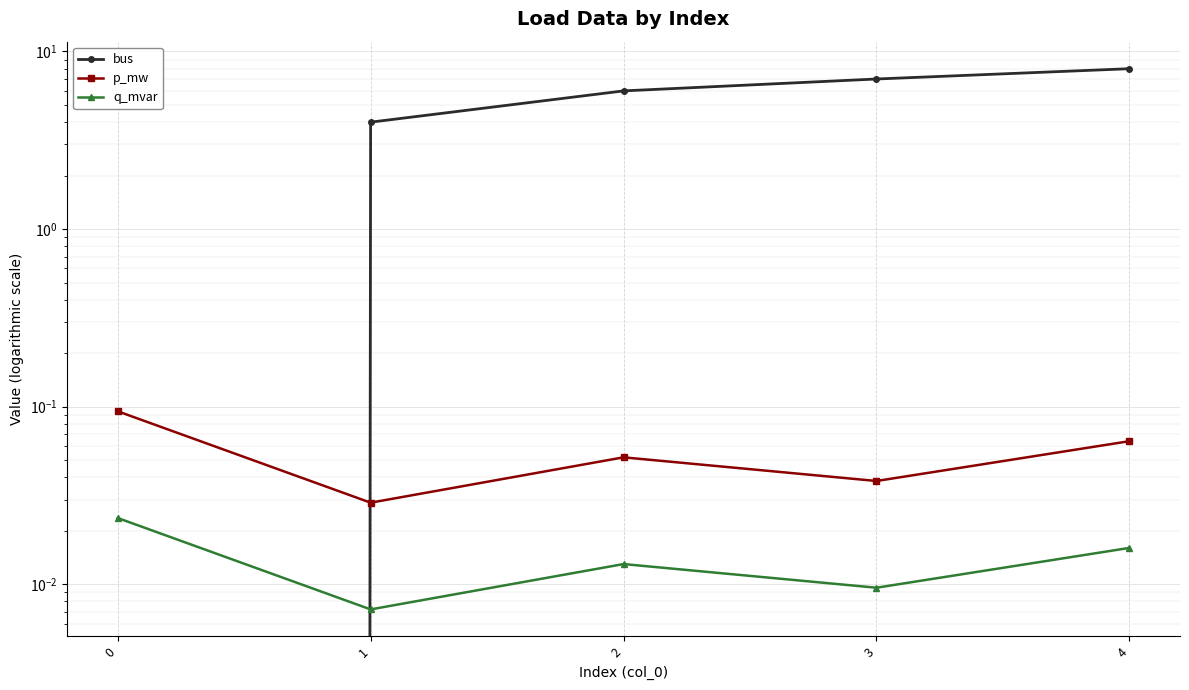

Which series changed the most between 1 and 2?

bus